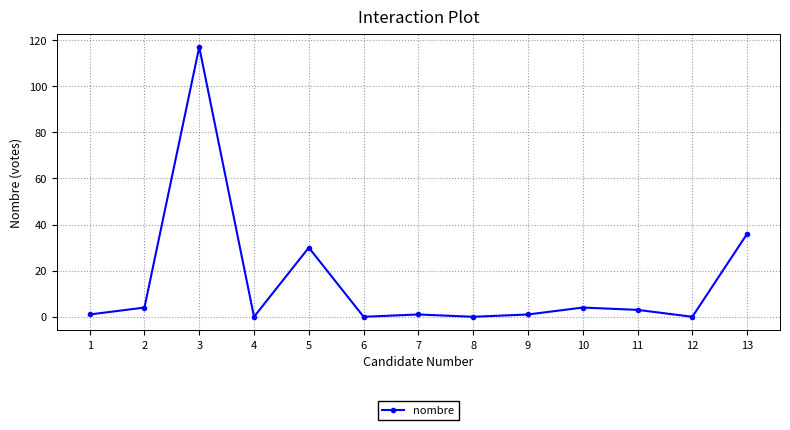

Reading right to left, list all the values displayed in this chart.

36	0	3	4	1	0	1	0	30	0	117	4	1